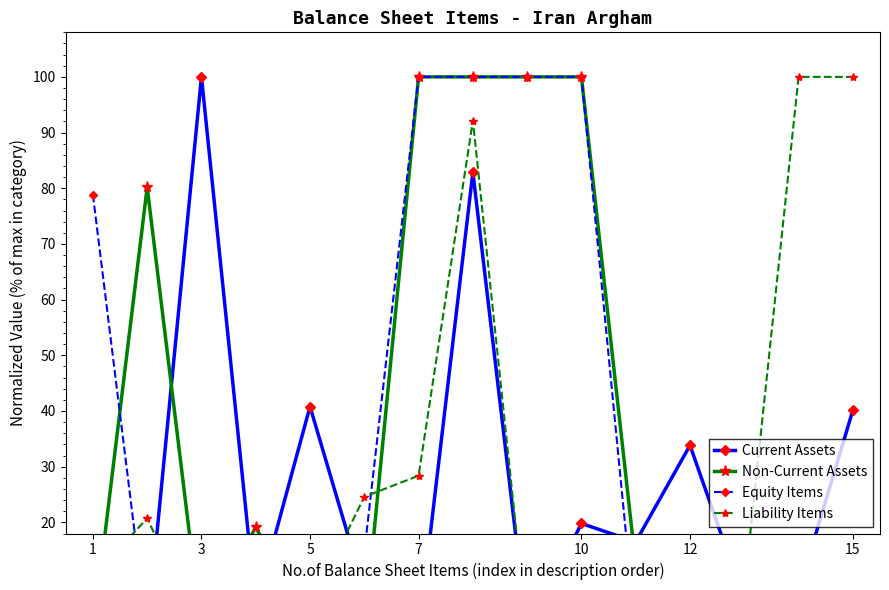

Rank the series at 3 from lowest to highest value.

Equity Items, Liability Items, Non-Current Assets, Current Assets